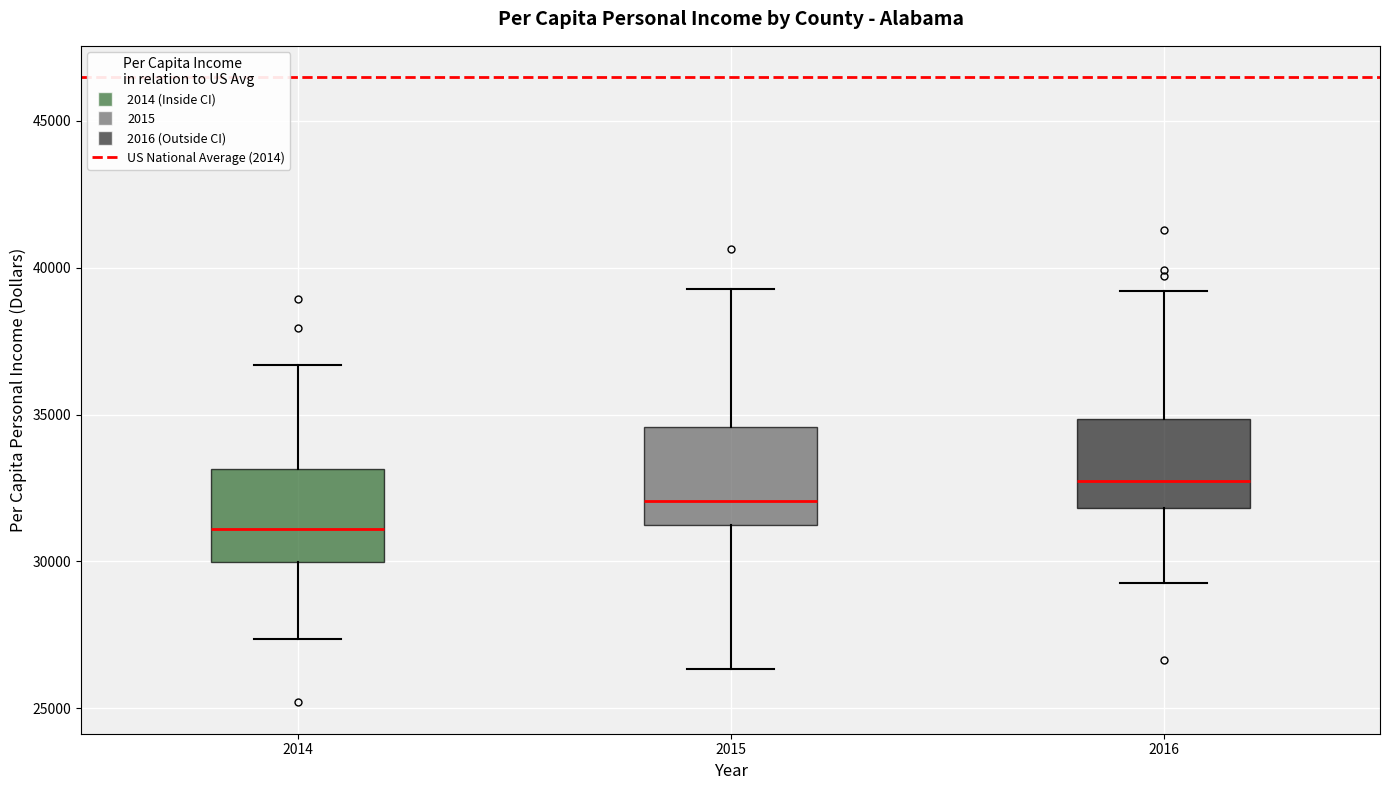

Where is the lower edge of the box at x = 2016 on the y-axis? The values are not printed on the chart, so give them approximately, as read against the axis.

32000